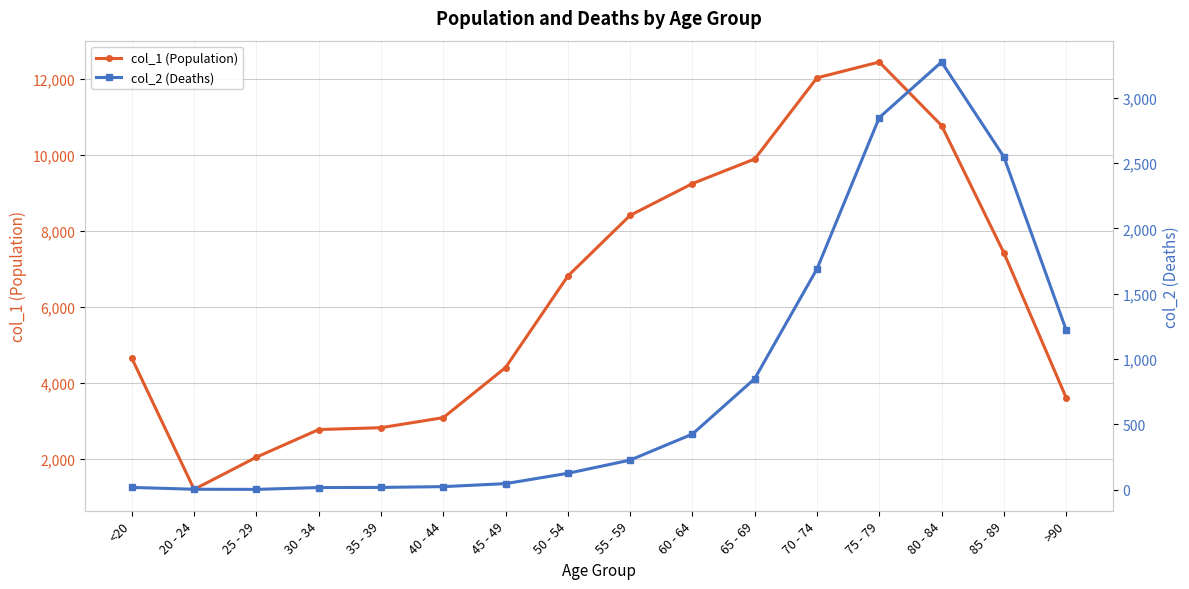

What is the label of the 11th point from the left?

65 - 69